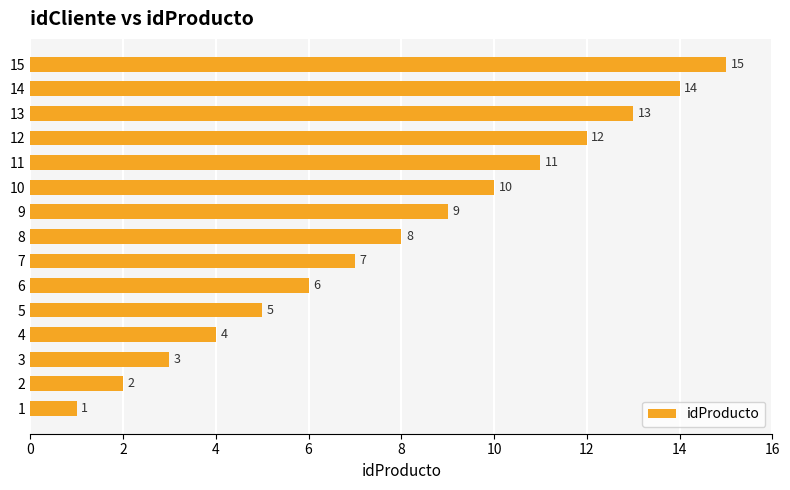

Is it true that the value at 9 is 9?

True